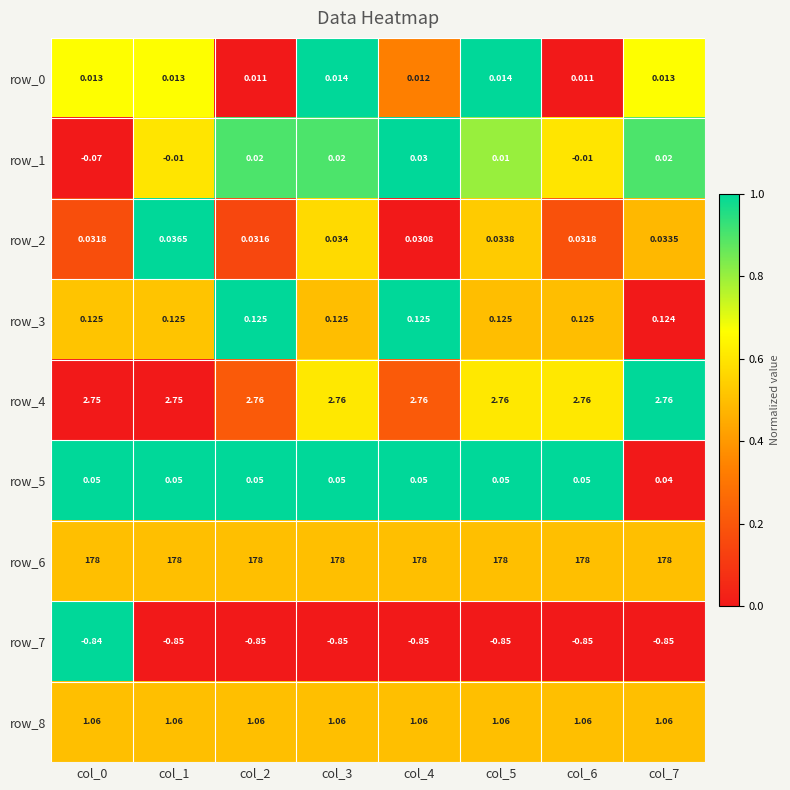

Is the value of row_0 at col_0 greater than the value of row_3 at col_6?

No